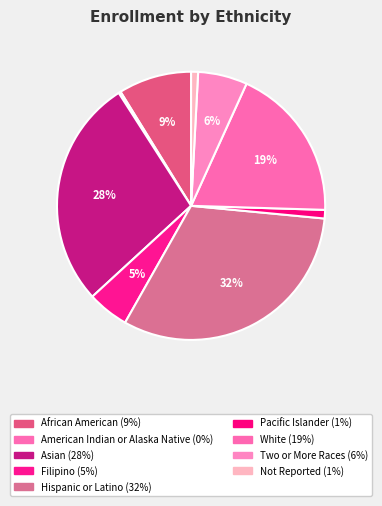

Rank the categories by value from highest to lowest.

Hispanic or Latino, Asian, White, African American, Two or More Races, Filipino, Pacific Islander, Not Reported, American Indian or Alaska Native